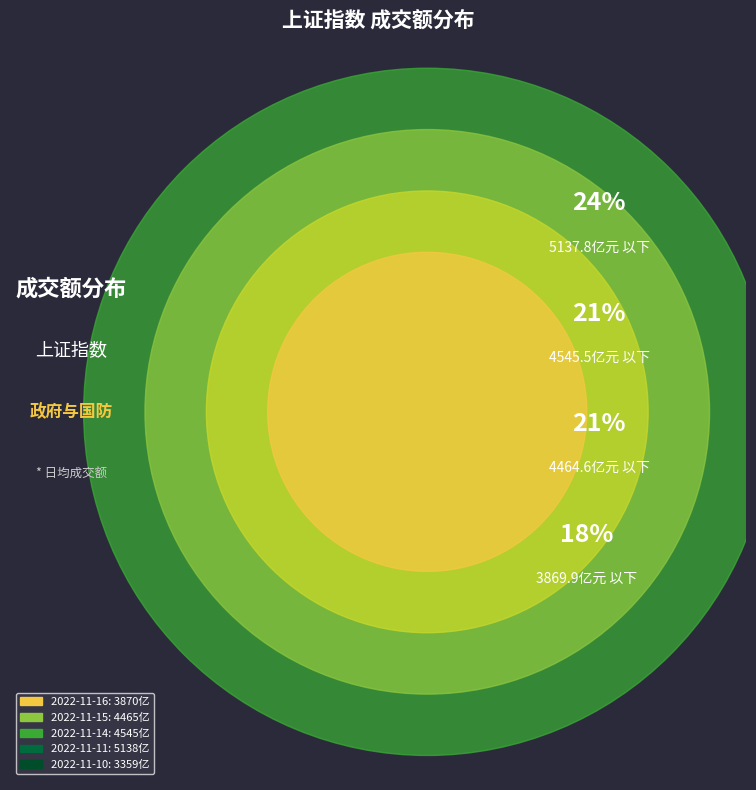

Between 2022-11-15 and 2022-11-14, which is larger?

2022-11-14